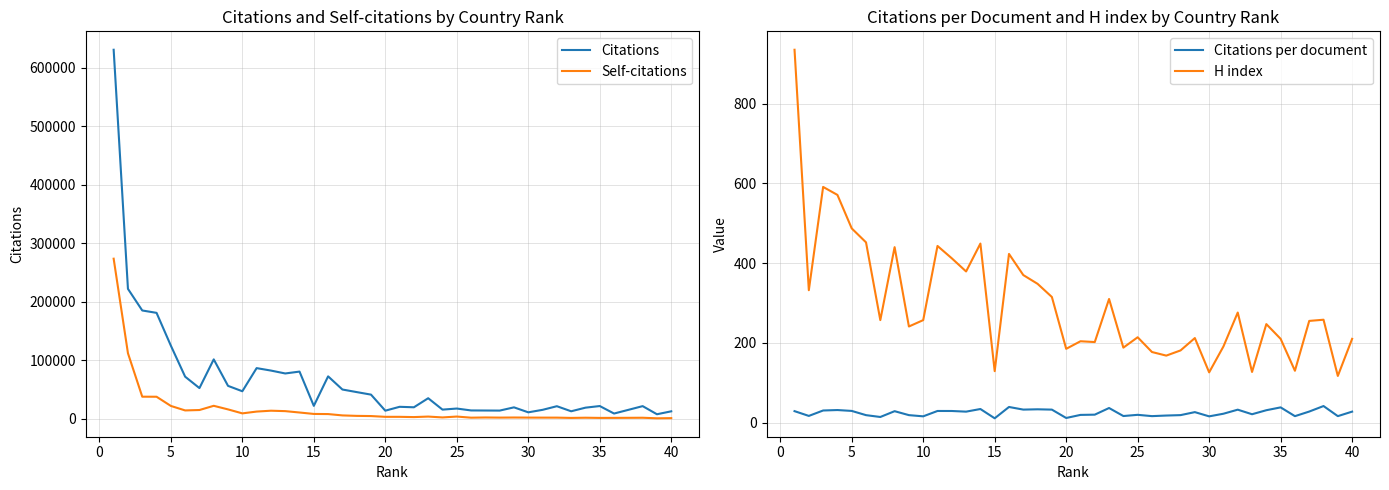

What is the value of the H index point at the 25th from the left?

214.0